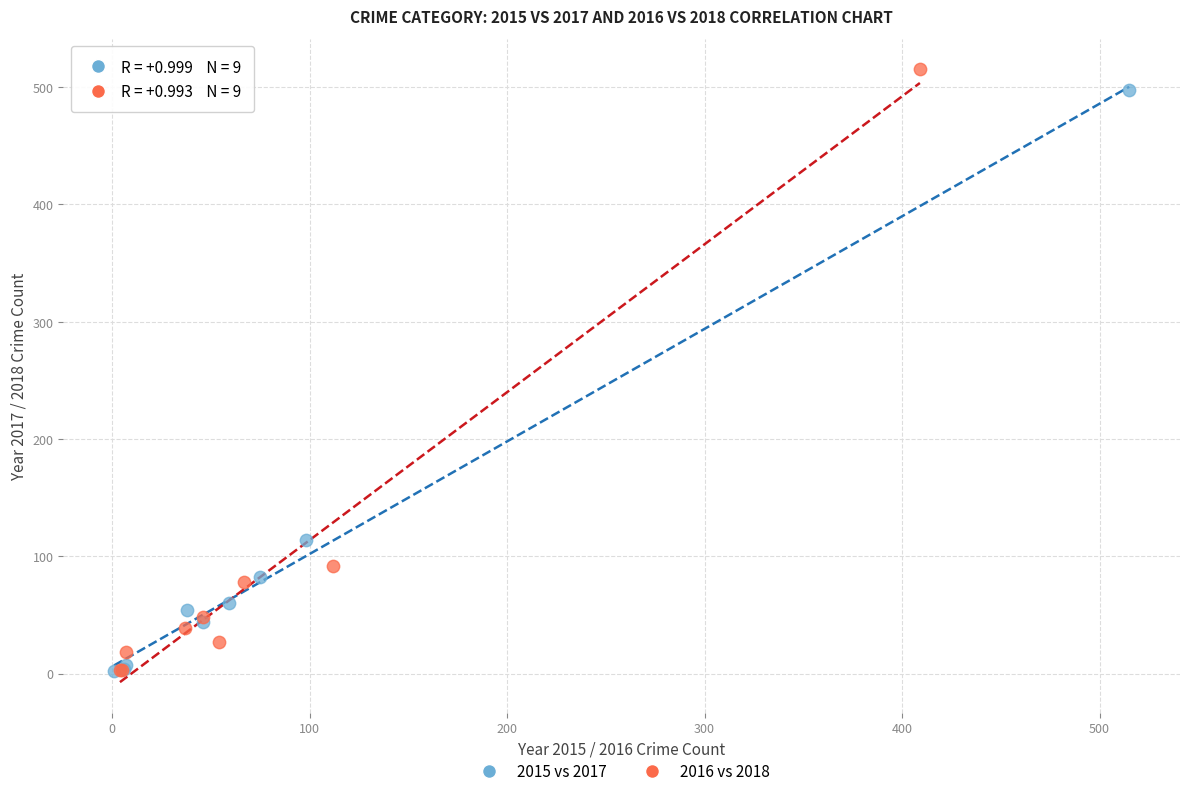

What are all the series names shown in the legend?

2015 vs 2017, 2016 vs 2018